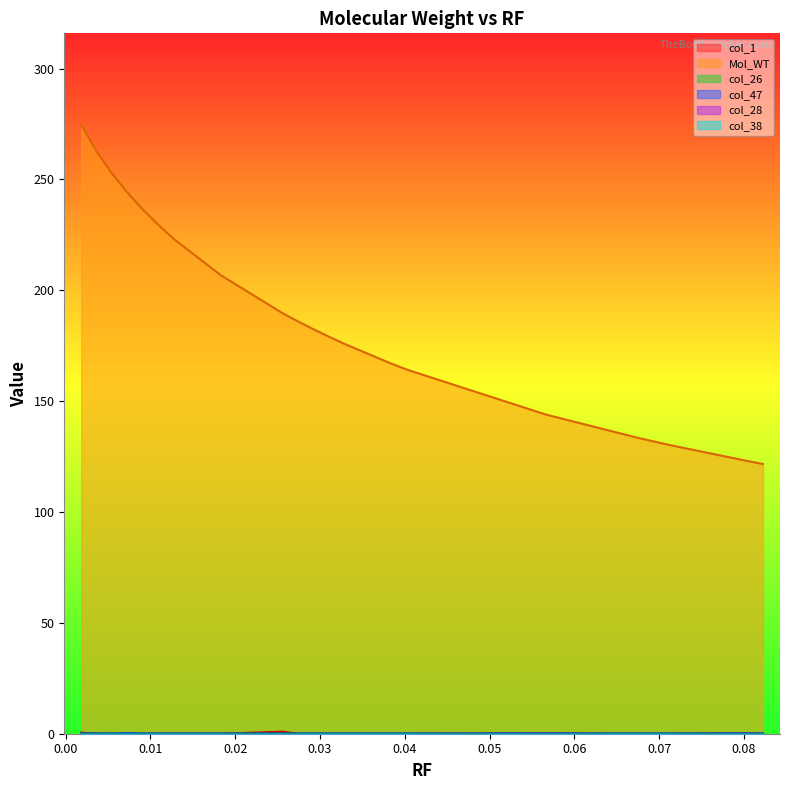

True or false: col_26 and col_1 intersect in this chart.

False